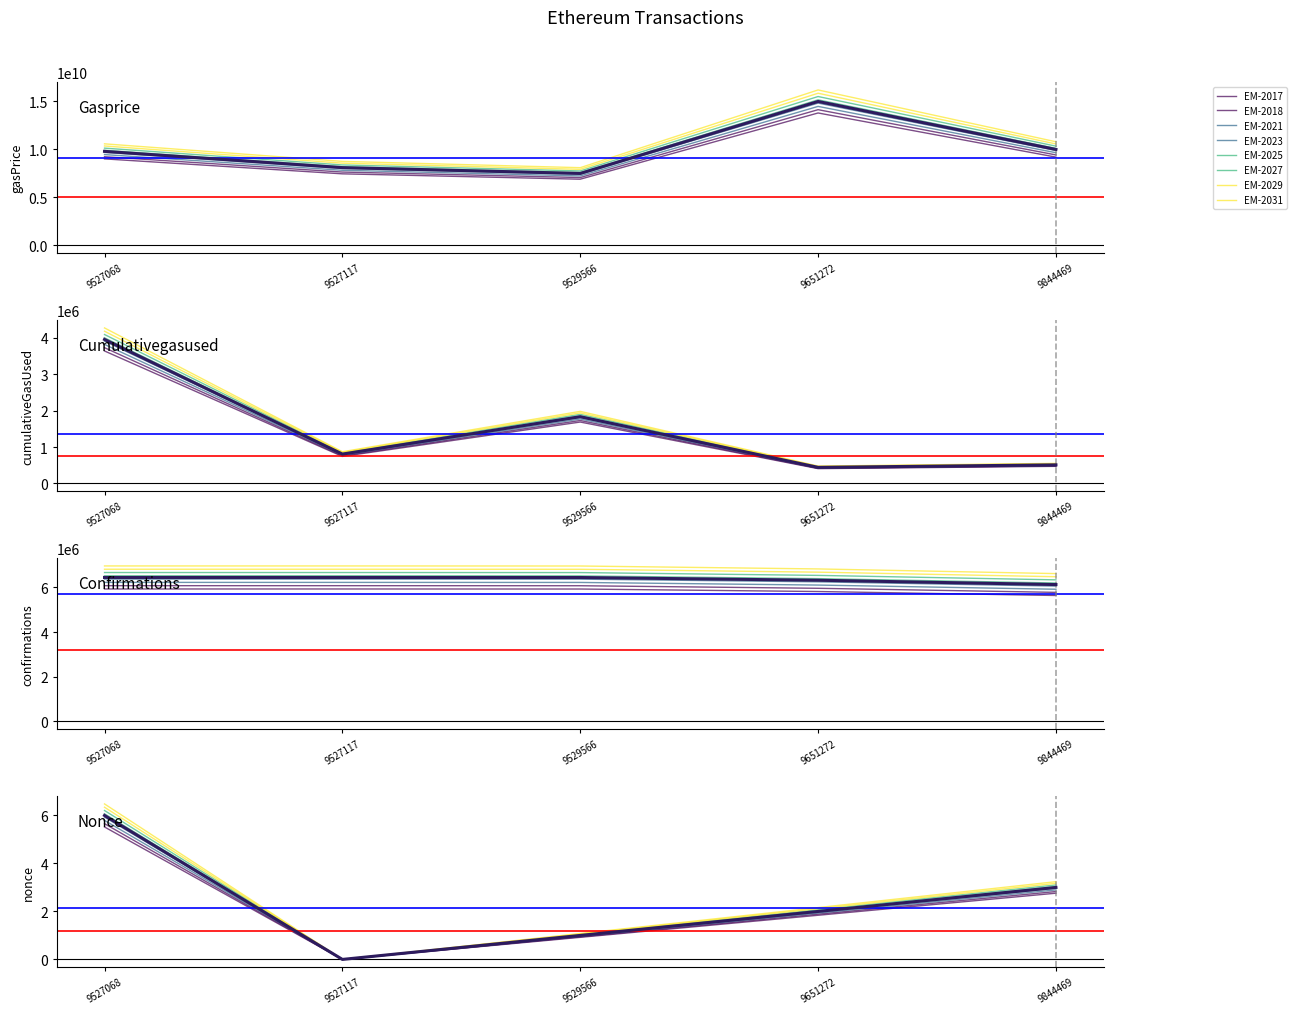

At which category does cumulativeGasUsed reach its first local valley?

9527117